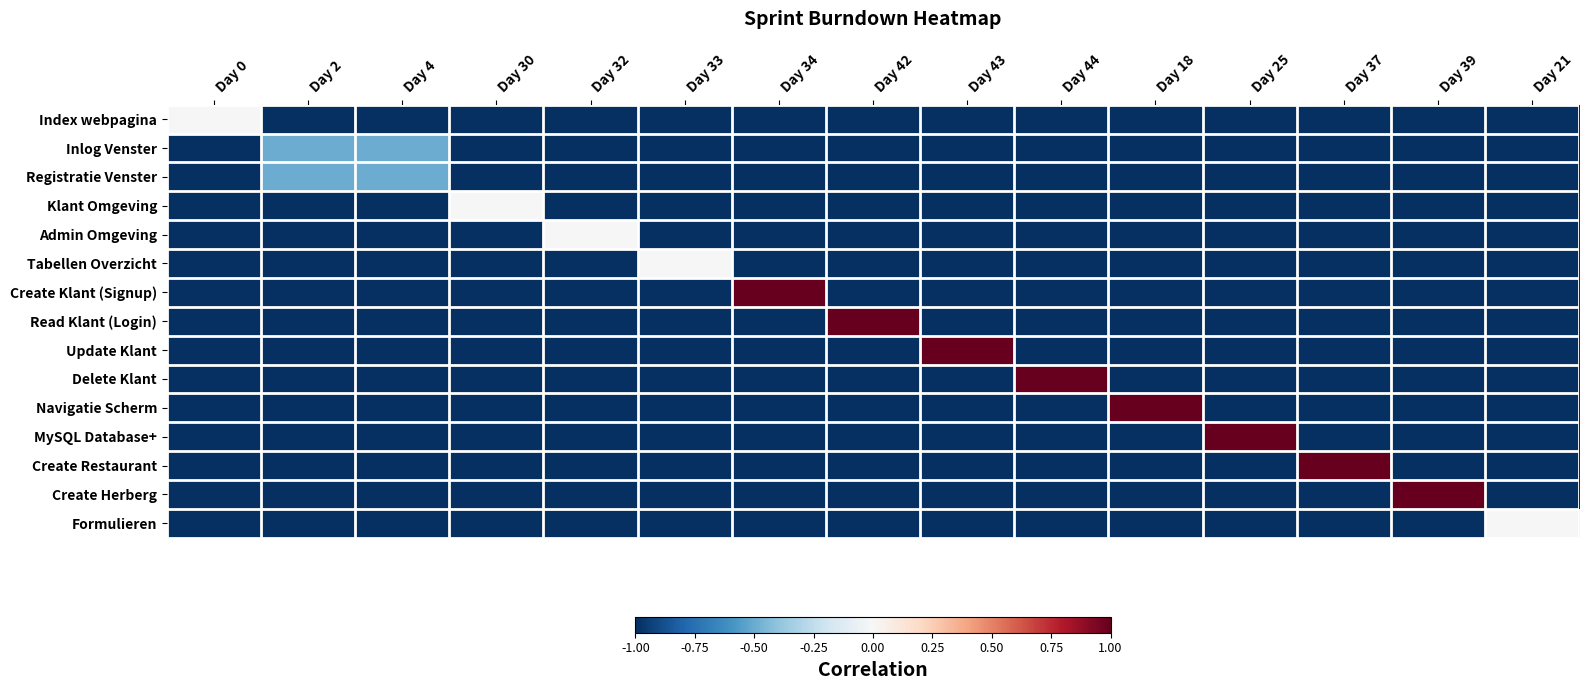

Which series has the largest range (max minus min)?

Create Klant (Signup)